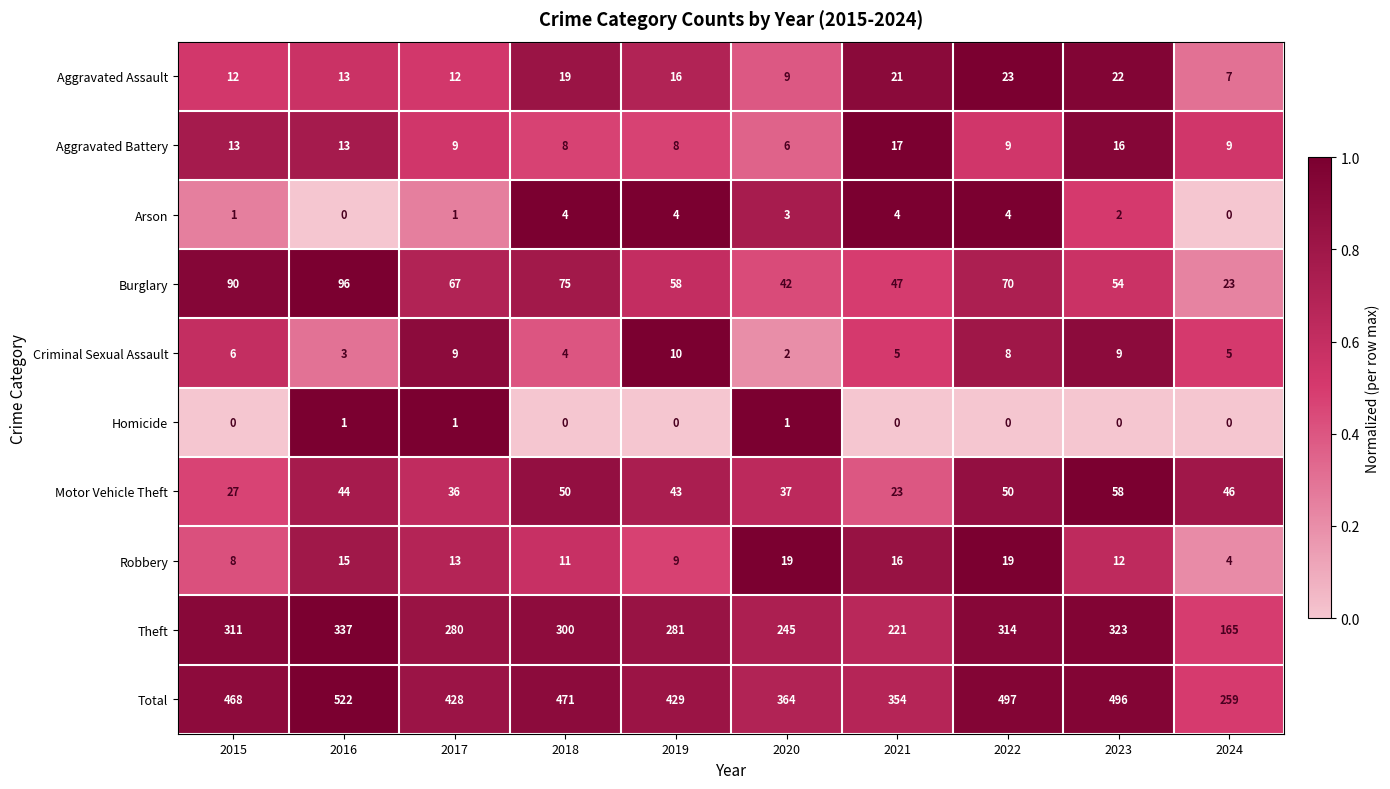

Which series changed the most between 2019 and 2022?

Total